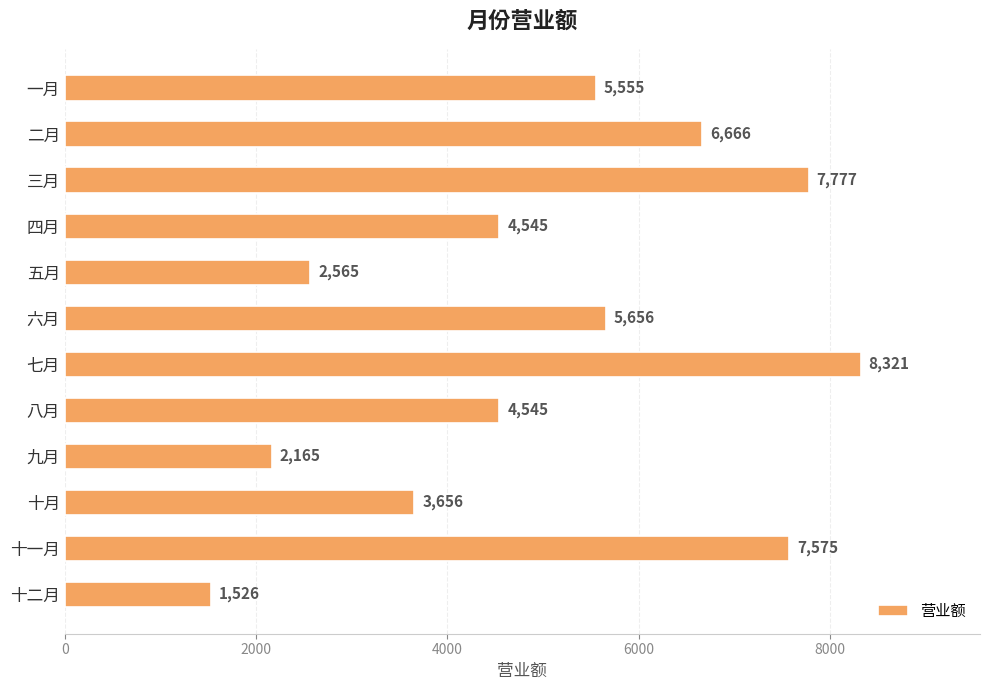

What is the value of the 12th bar from the top?

1526